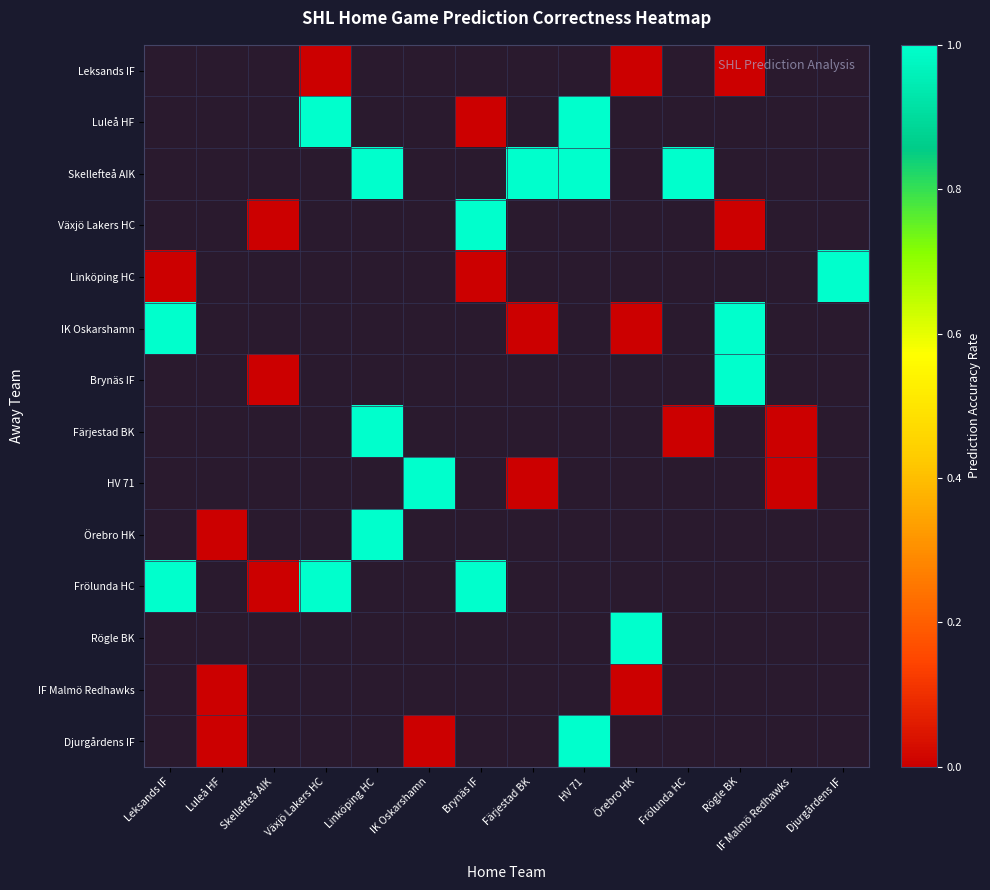

List the series in order of their peak value, lowest first.

Leksands IF, Luleå HF, Skellefteå AIK, Växjö Lakers HC, Linköping HC, IK Oskarshamn, Brynäs IF, Färjestad BK, HV 71, Örebro HK, Frölunda HC, Rögle BK, IF Malmö Redhawks, Djurgårdens IF